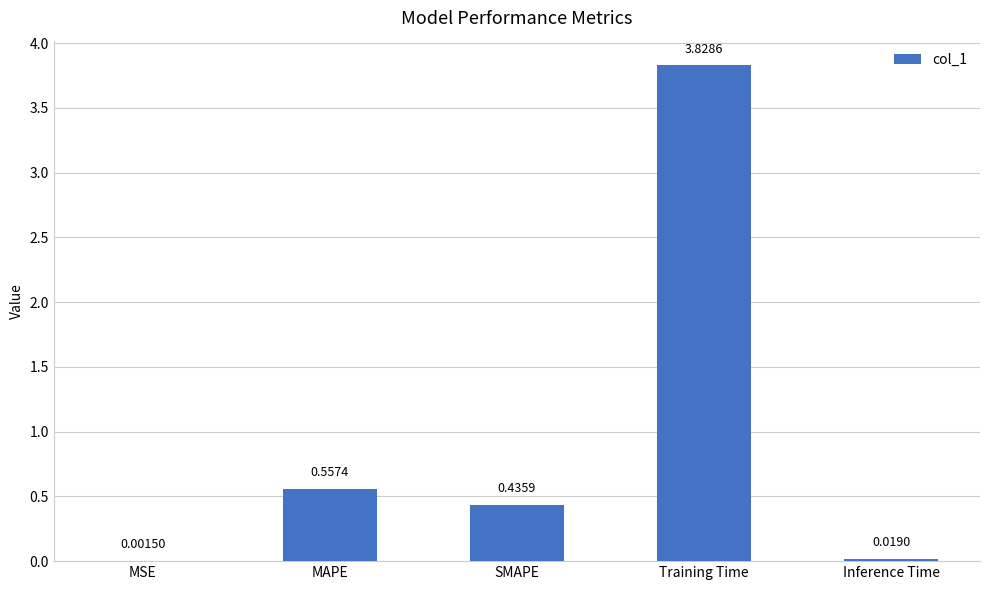

What is the sum of all values?

4.8